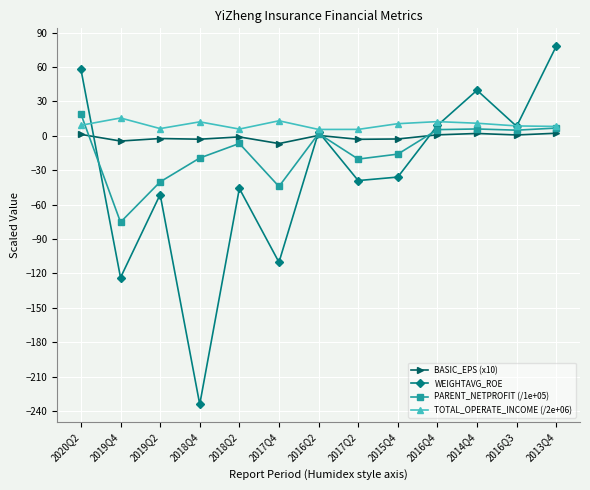

The value of TOTAL_OPERATE_INCOME (/2e+06) at 2014Q4 is 10.9. True or false?

True